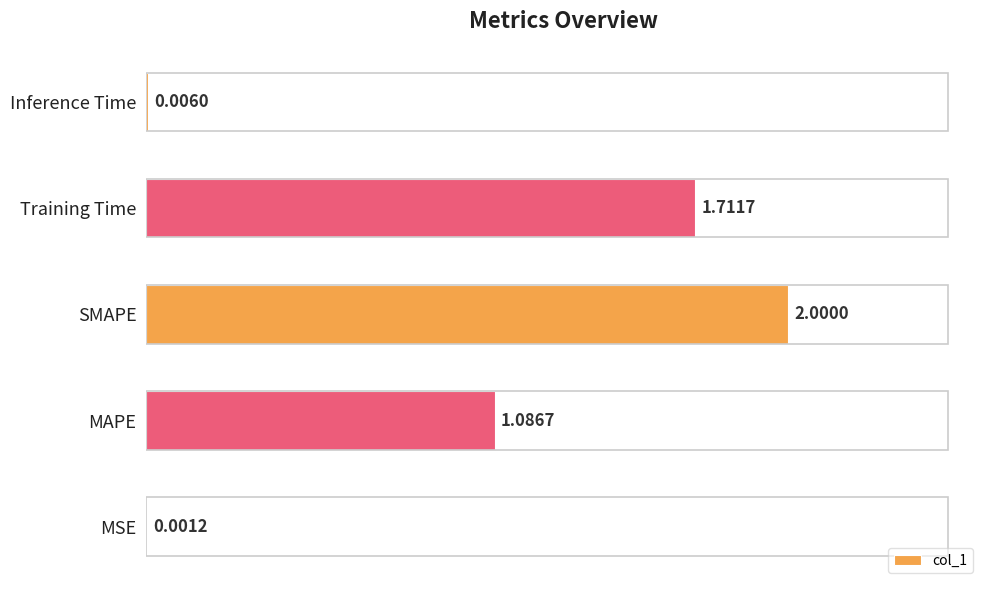

Does the chart contain stacked bars?

No